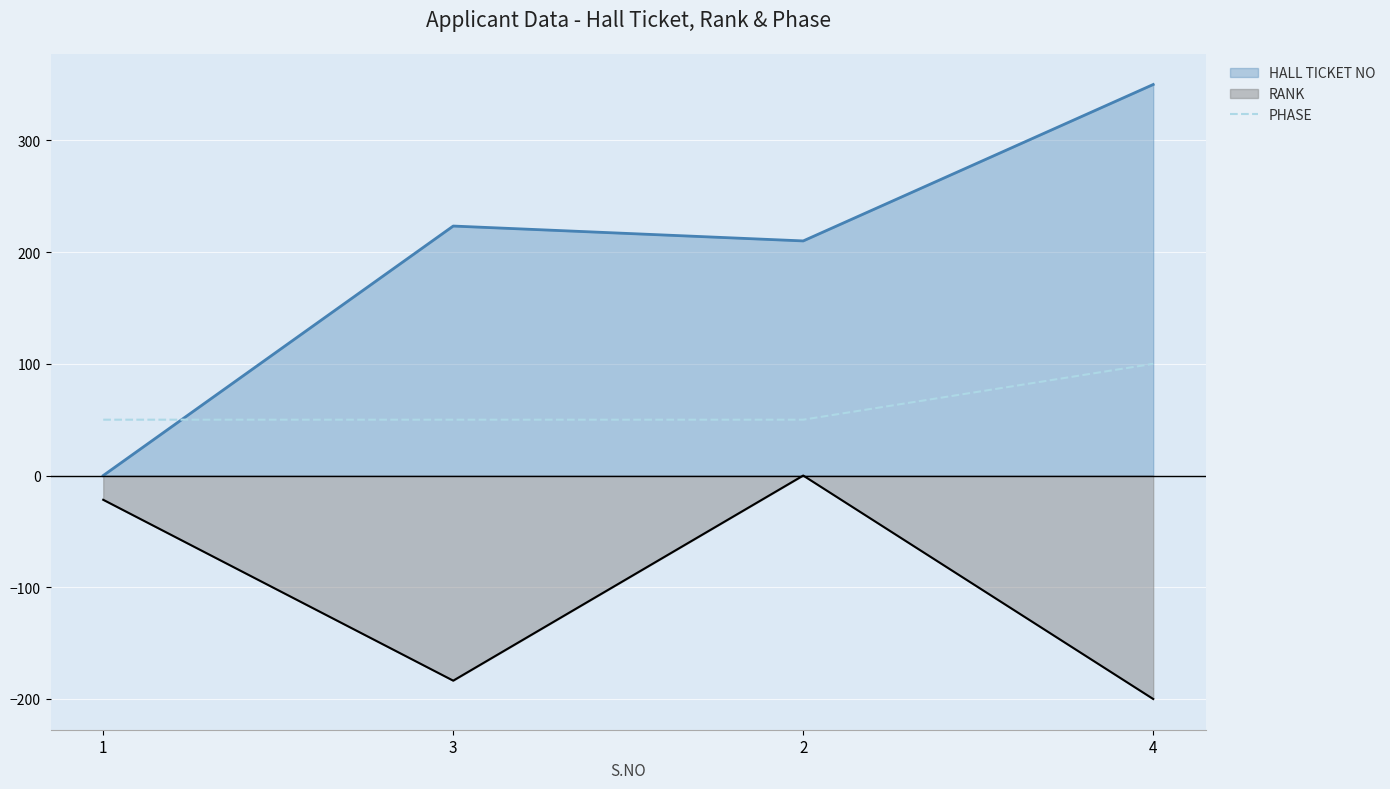

What is the difference between the maximum and second lowest values in the RANK series?

183.6